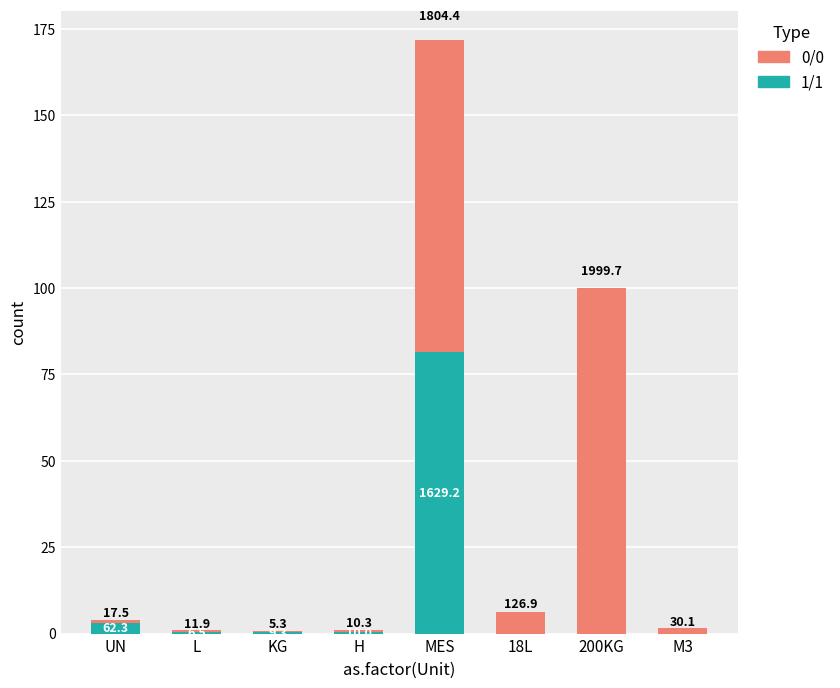

What is the value of the 0/0 bar at the 4th from the left?

0.5